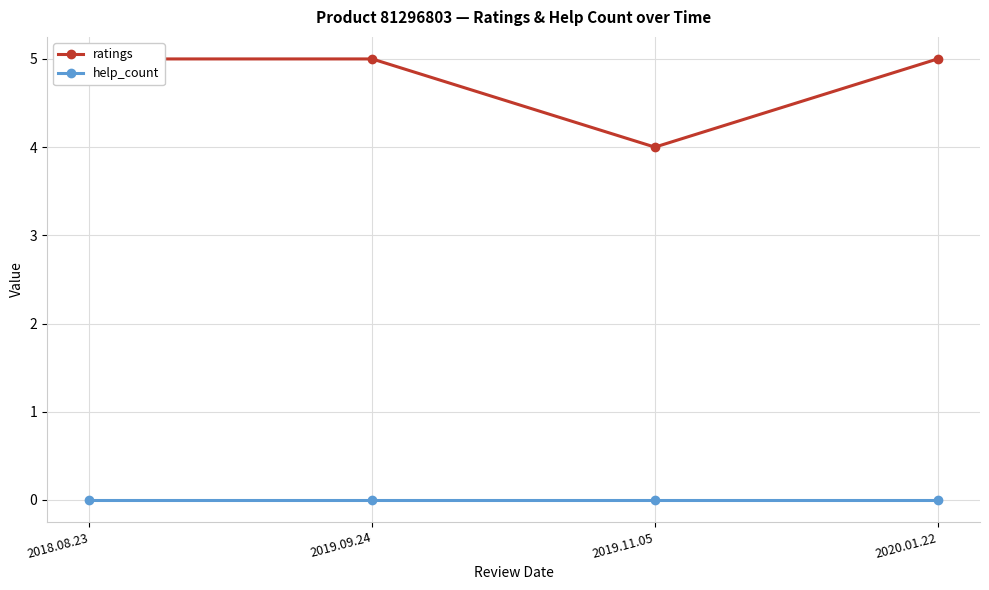

At 2019.11.05, list the series in order from largest to smallest.

ratings, help_count